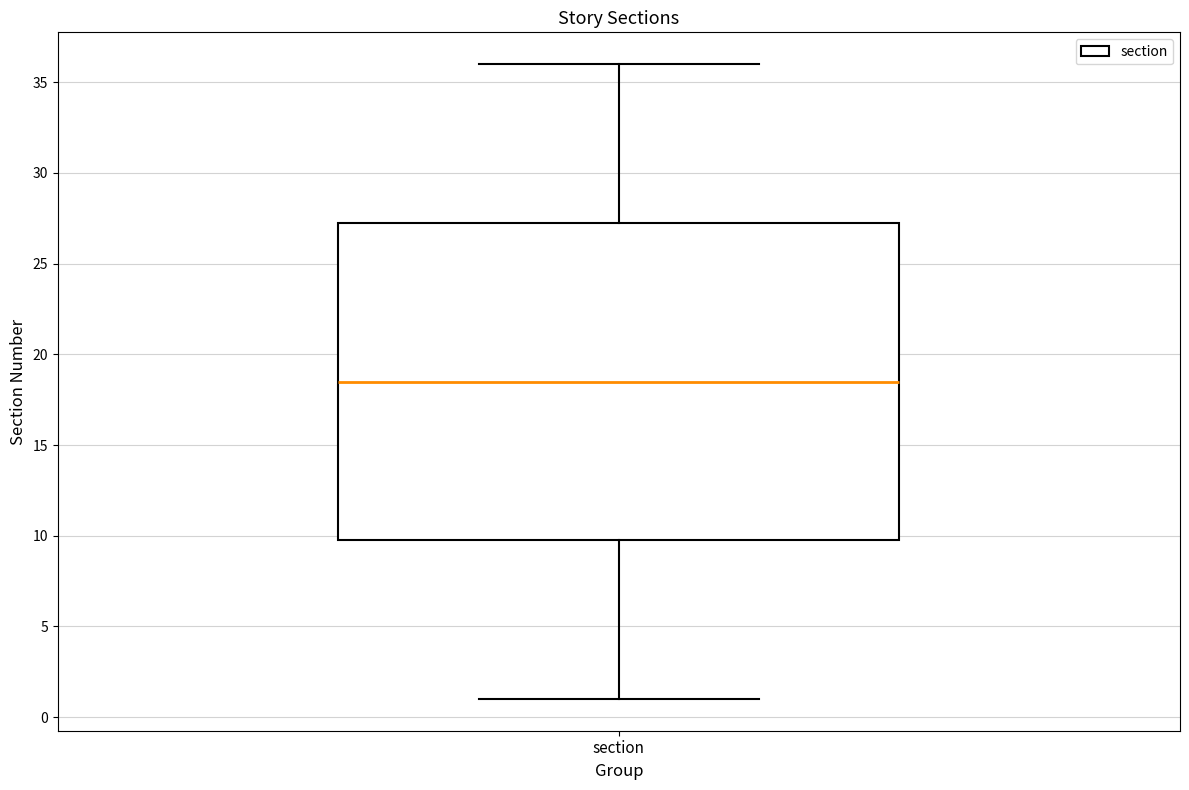

Transcribe this box plot: give where the median line is, the range the box spans, and where the two whiskers end, as read against the y-axis. The values are not printed on the chart, so give them approximately, as read against the axis.

median 18.5, box 10.0 to 27.5, whiskers 1.0 to 36.0